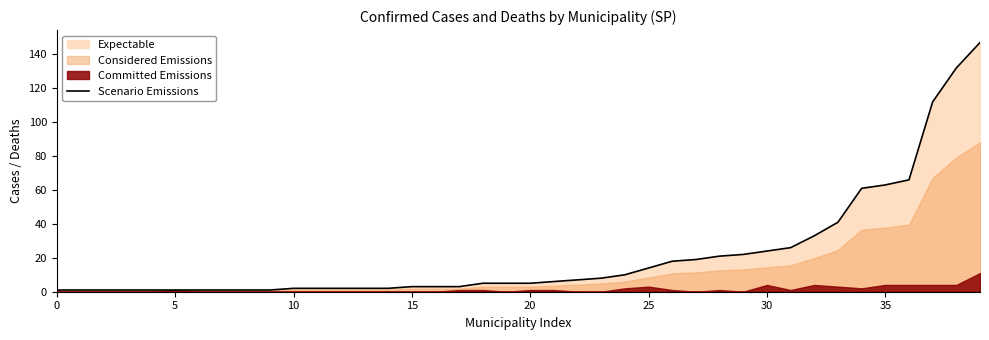

How many values are below 5?

18